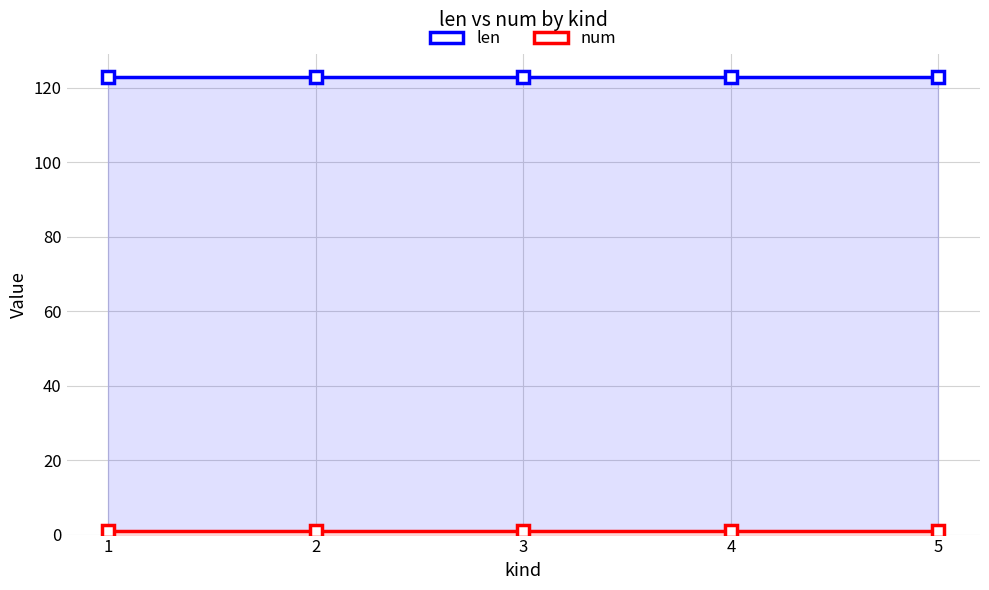

Which category has the lowest value across all series?

1